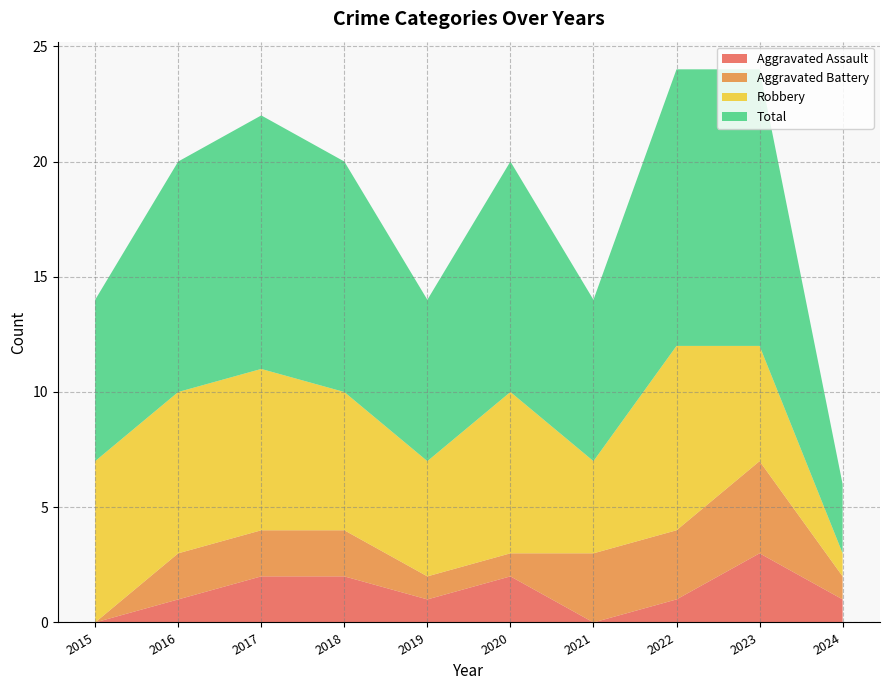

Which series has the widest spread of values?

Total